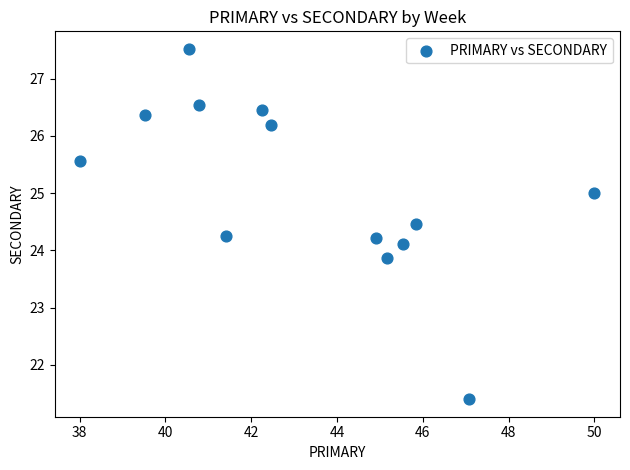

What is the range of X values (max minus min)?

12.0